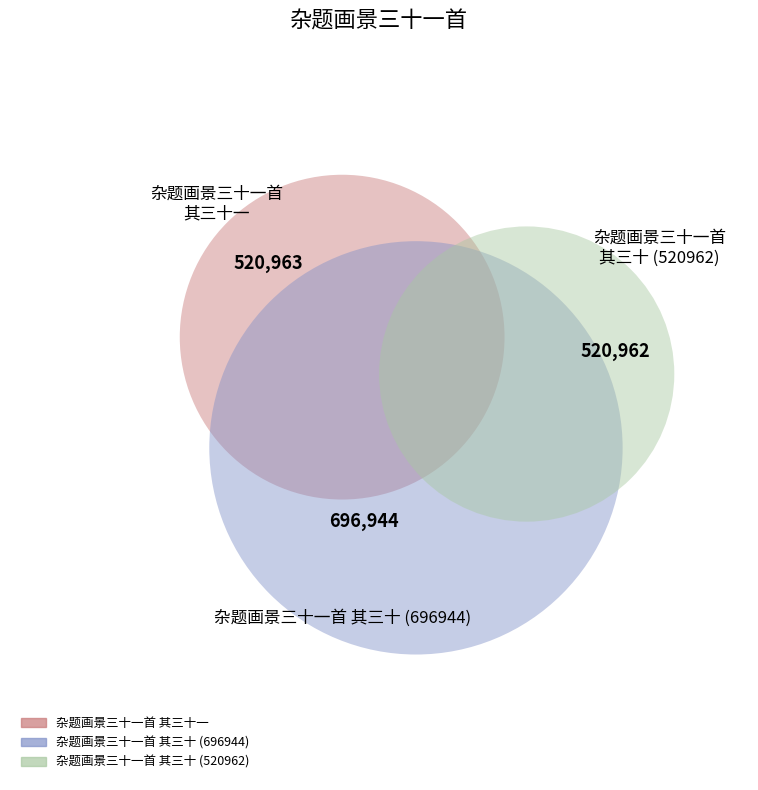

Is there any slice that represents more than half of the pie?

No